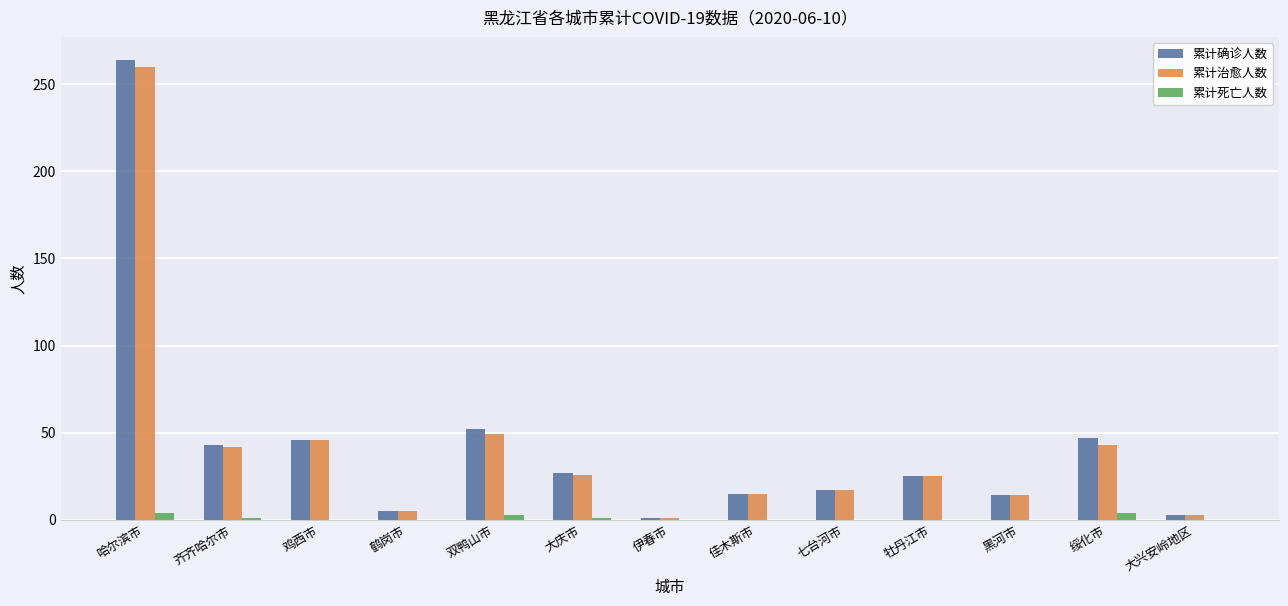

Which category has the highest value in the 累计治愈人数 series?

哈尔滨市